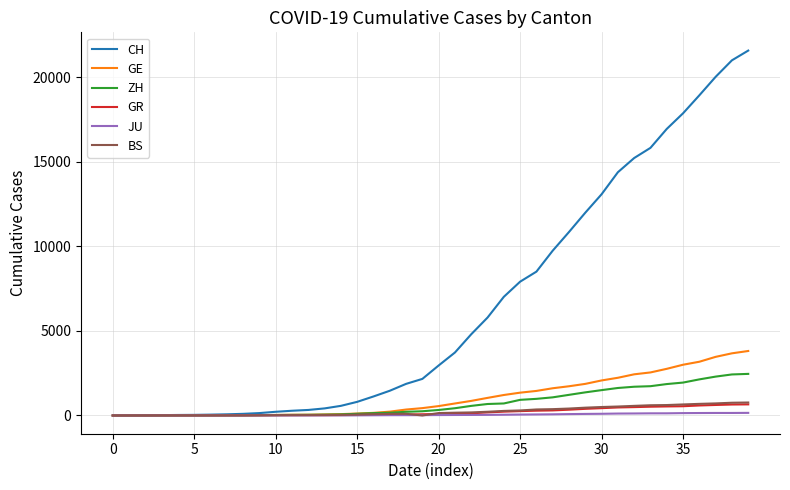

What is the maximum value shown in the chart?

21593